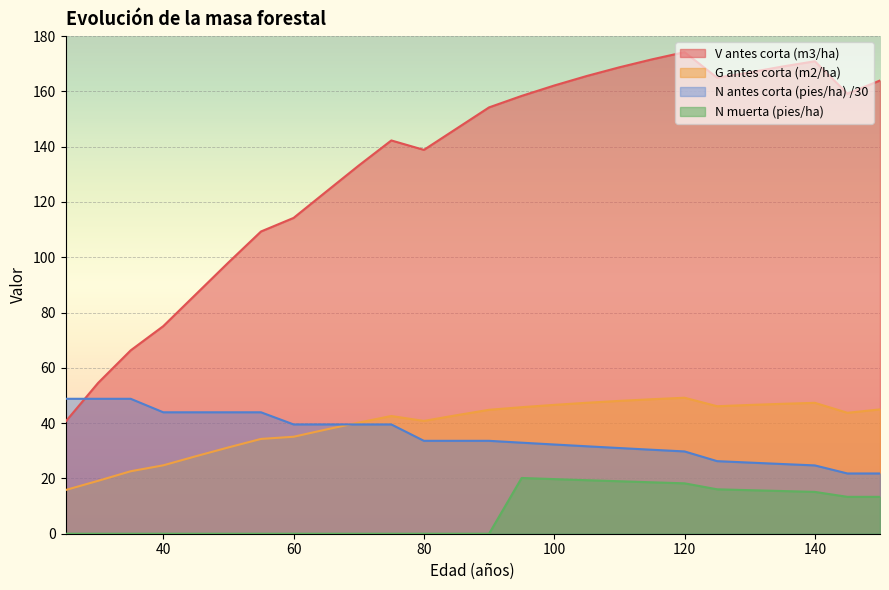

The value of N antes corta (pies/ha) at 90 is 7.8. True or false?

False